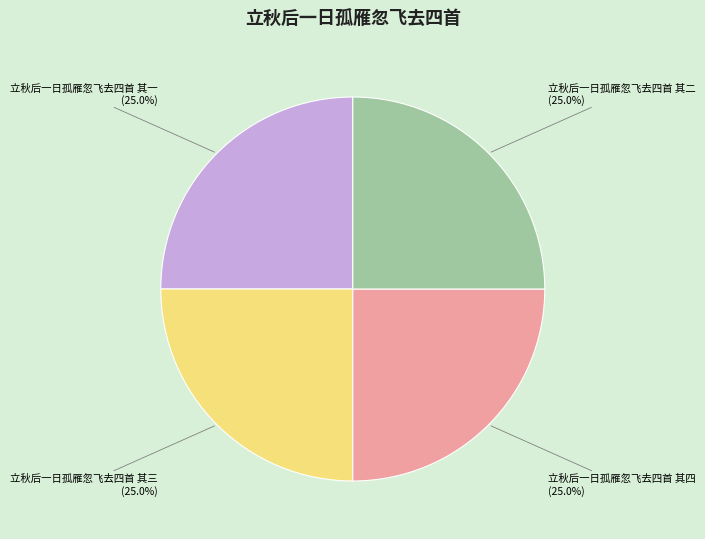

Count the number of slices in the pie.

4